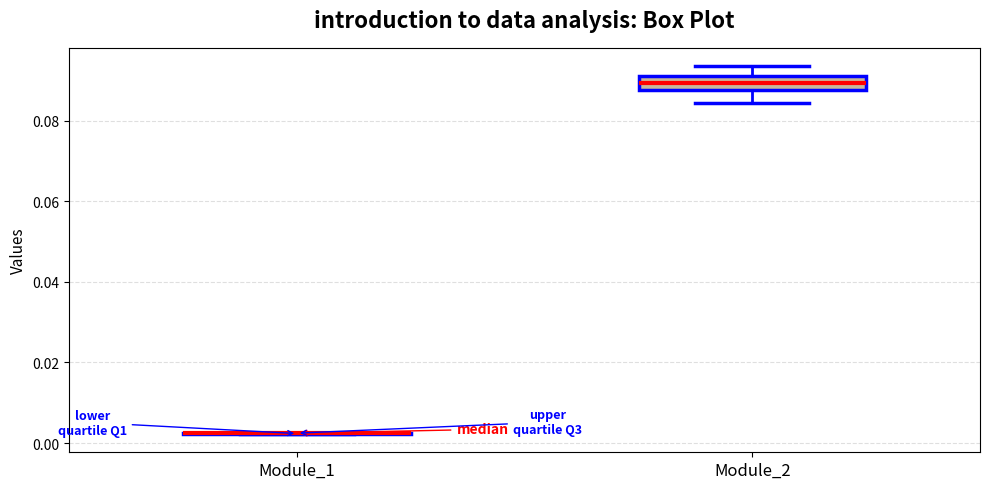

Reading left to right, read every box against the y-axis: the position of its median line, the range the box covers, and the ends of its whiskers. The values are not printed on the chart, so give them approximately, as read against the axis.

Module_1: box collapsed to a line at 0.002, whiskers 0.002 to 0.002
Module_2: median 0.090, box 0.088 to 0.092, whiskers 0.084 to 0.094